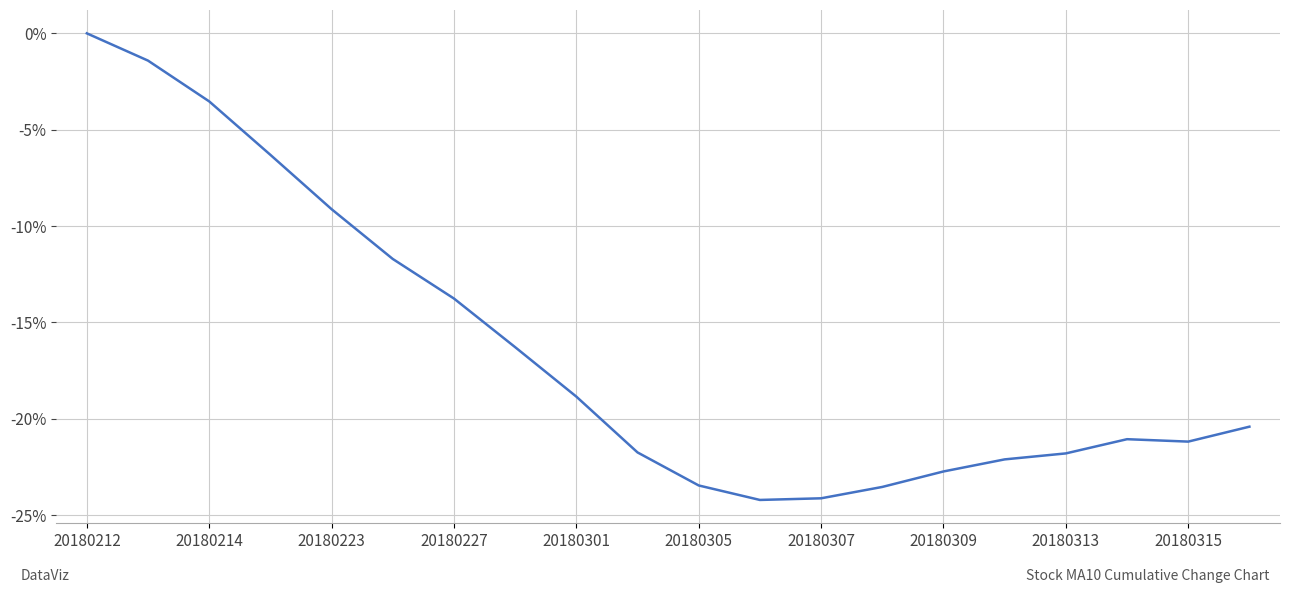

What is the smallest value displayed?

-24.2